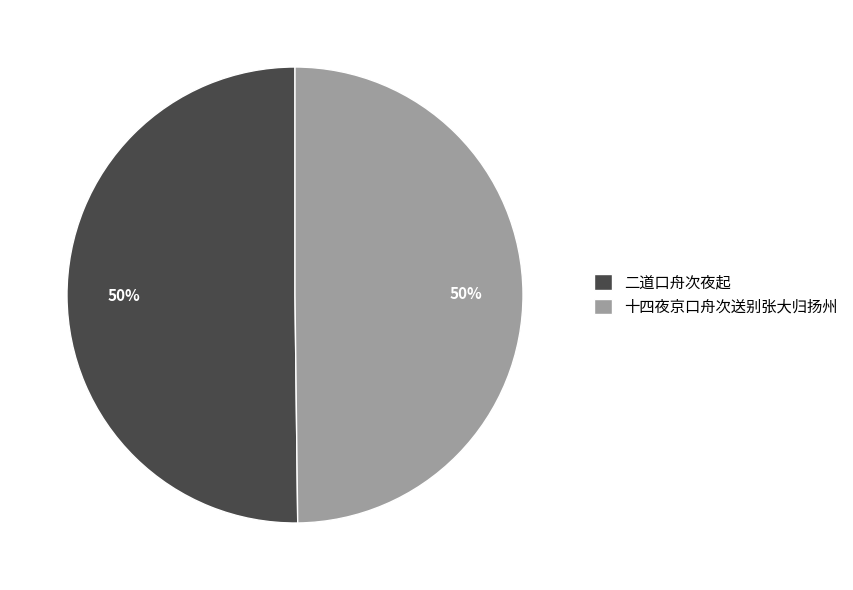

Is the sum of 十四夜京口舟次送别张大归扬州 and 二道口舟次夜起 greater than half?

Yes